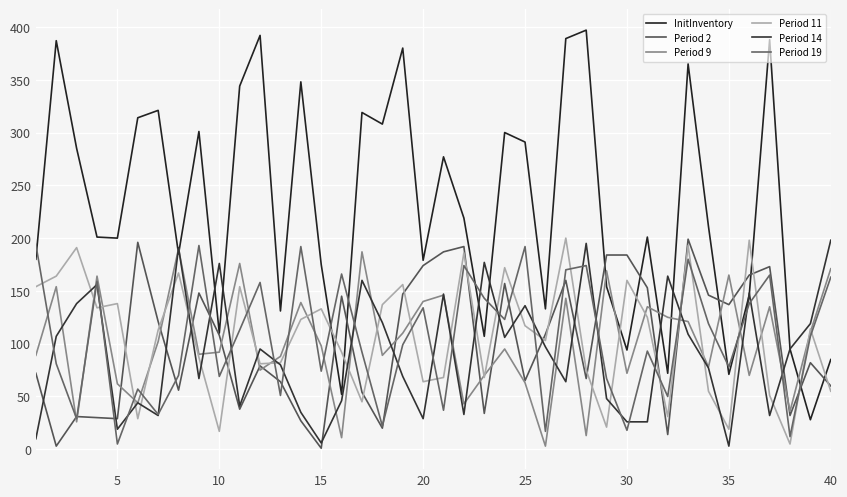

Which series has the widest spread of values?

InitInventory